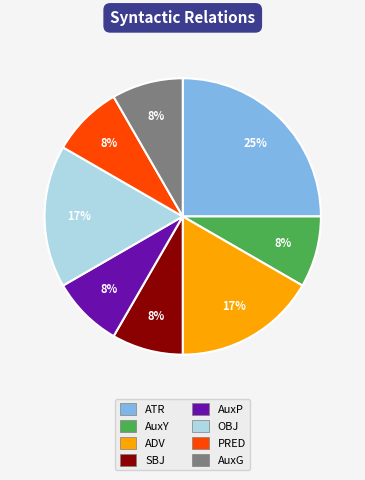

Is the sum of ATR and SBJ greater than half?

No